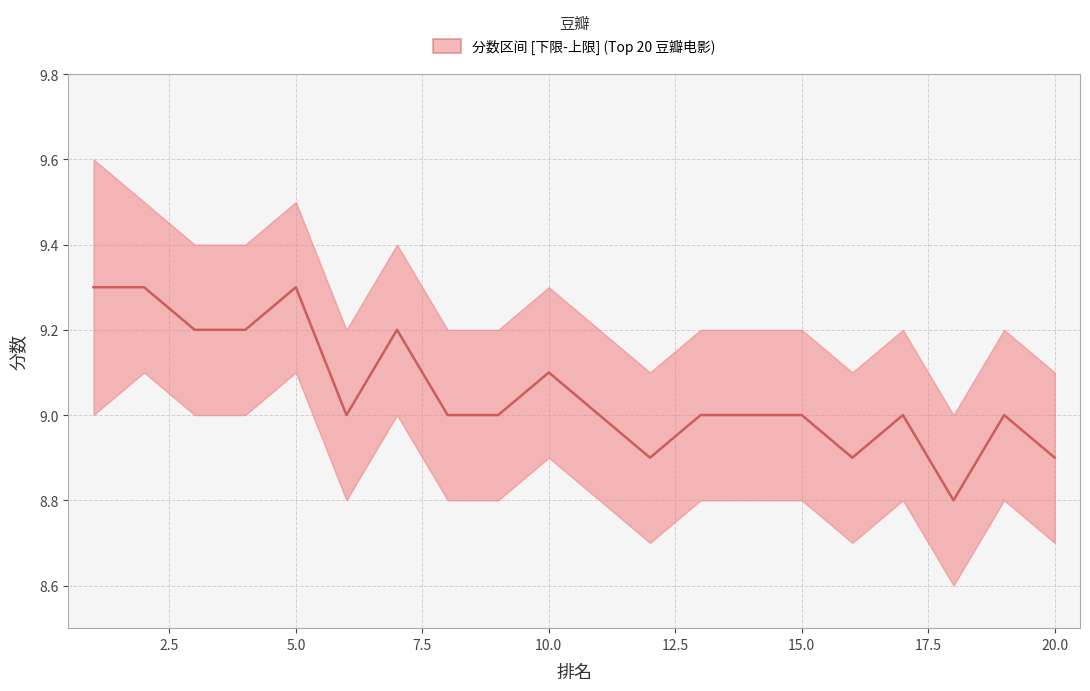

What is the difference between the values at 20 and 17?

0.1